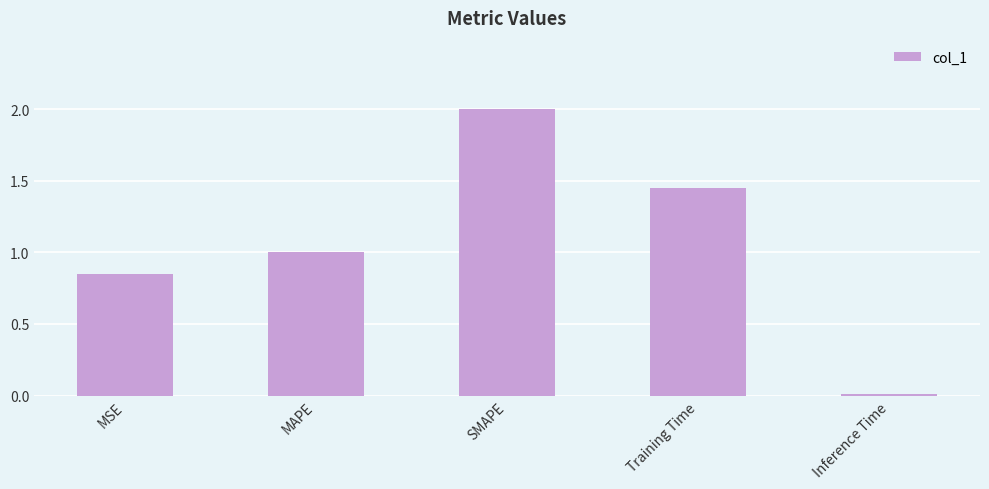

At which label is the value closest to 1?

MAPE